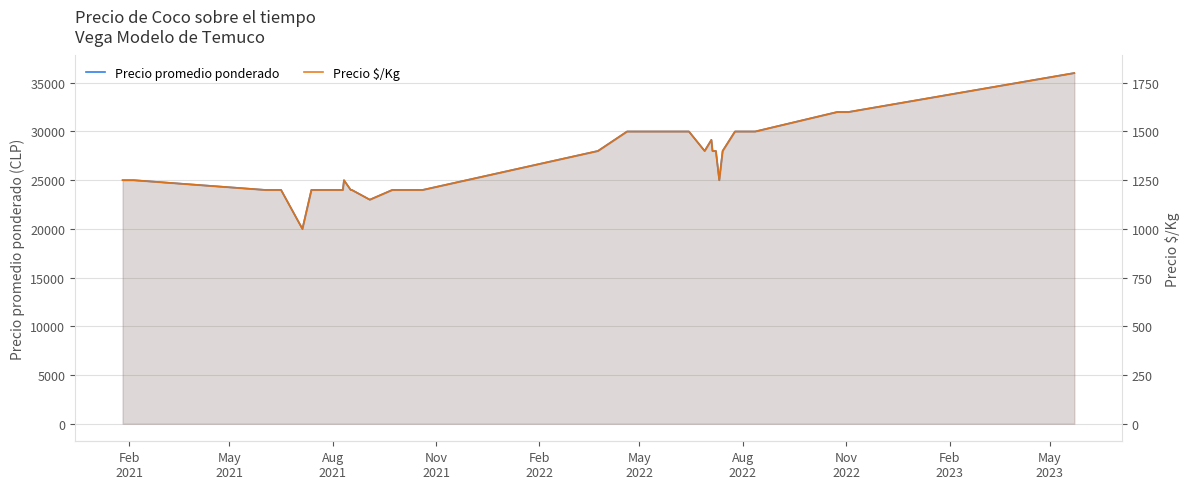

What is the difference between the maximum and minimum values in the Precio $/Kg series?

800